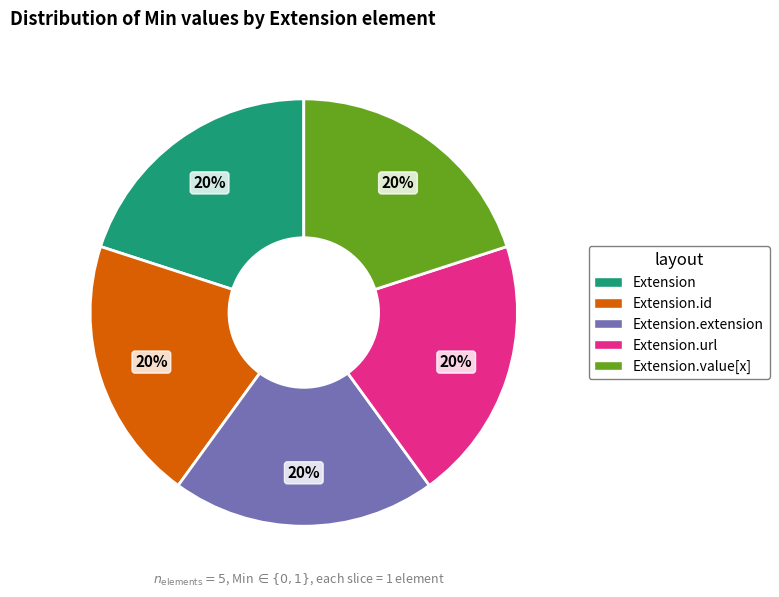

To the nearest percent, what is the average slice percentage?

20%